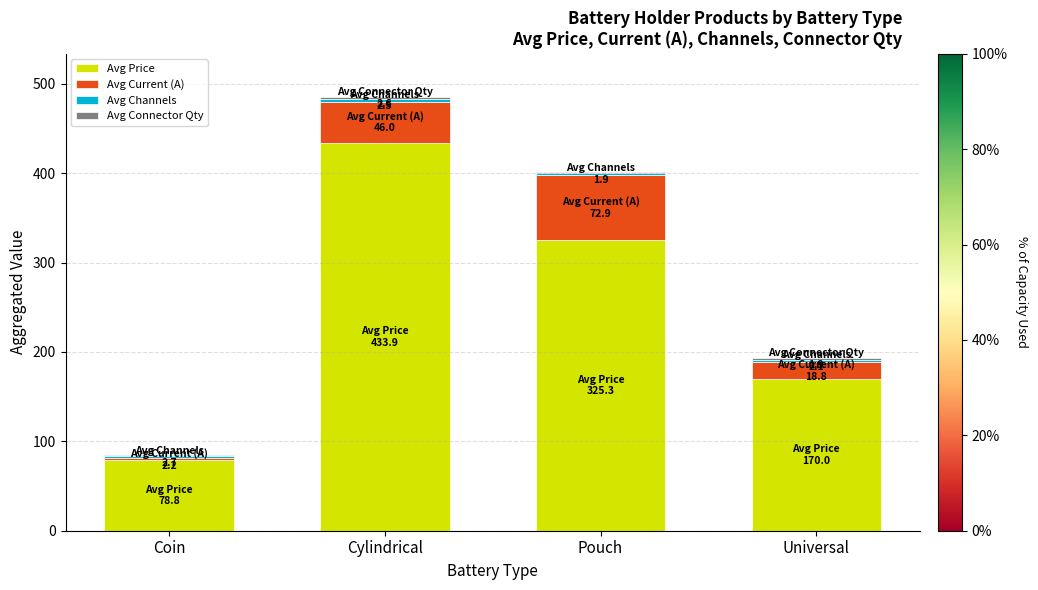

What is the highest value of the Avg Price series?

433.9